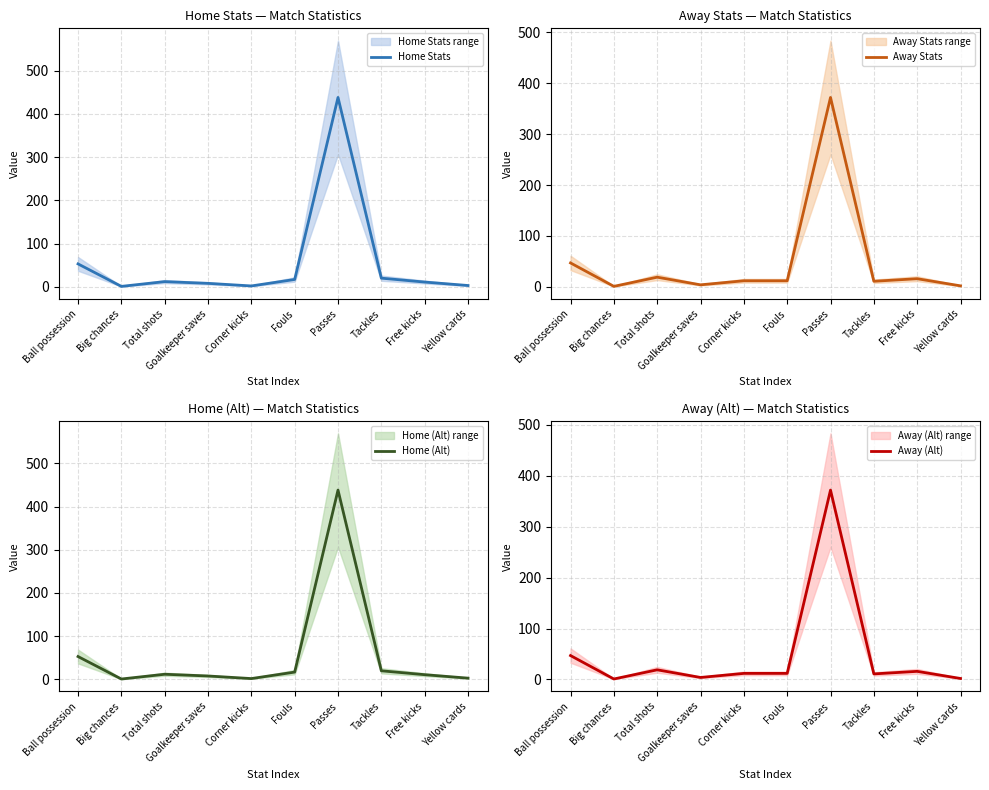

At which category is the sum across all series the highest?

Passes